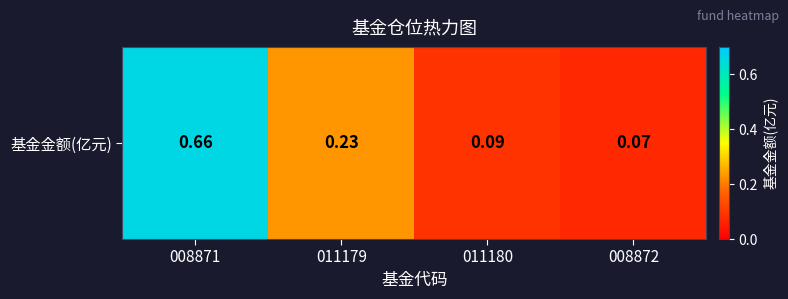

What is the average value?

0.3